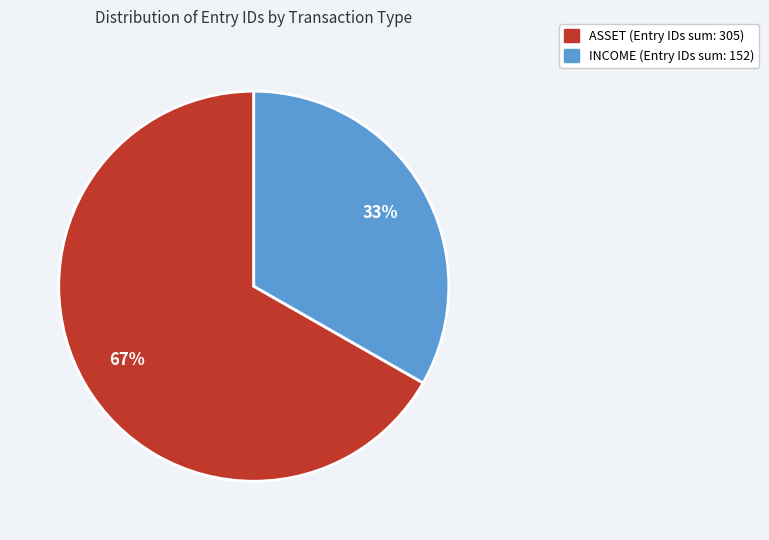

How many slices are in this pie chart?

2